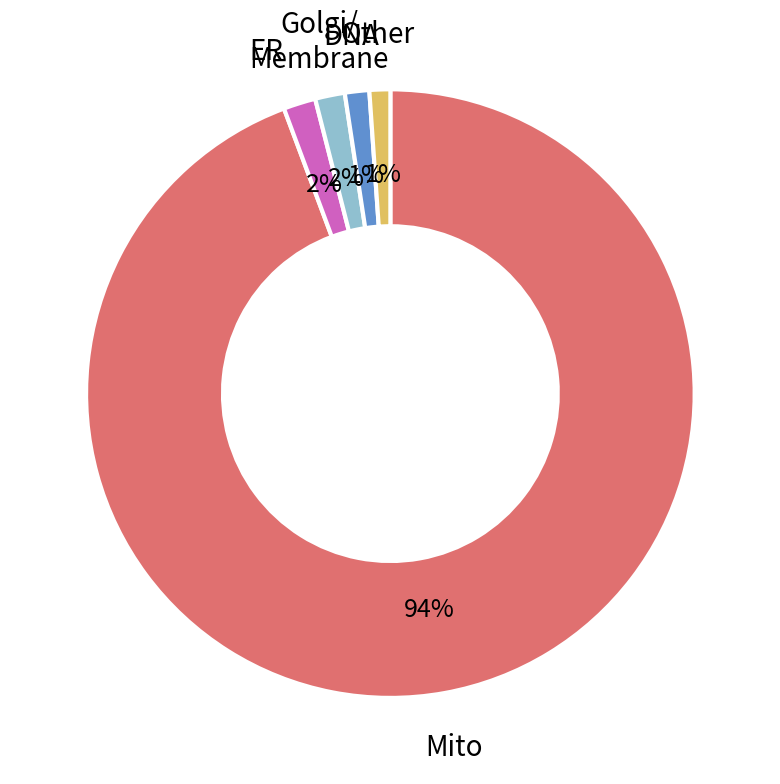

Combined, do Mito and ER account for over 50%?

Yes